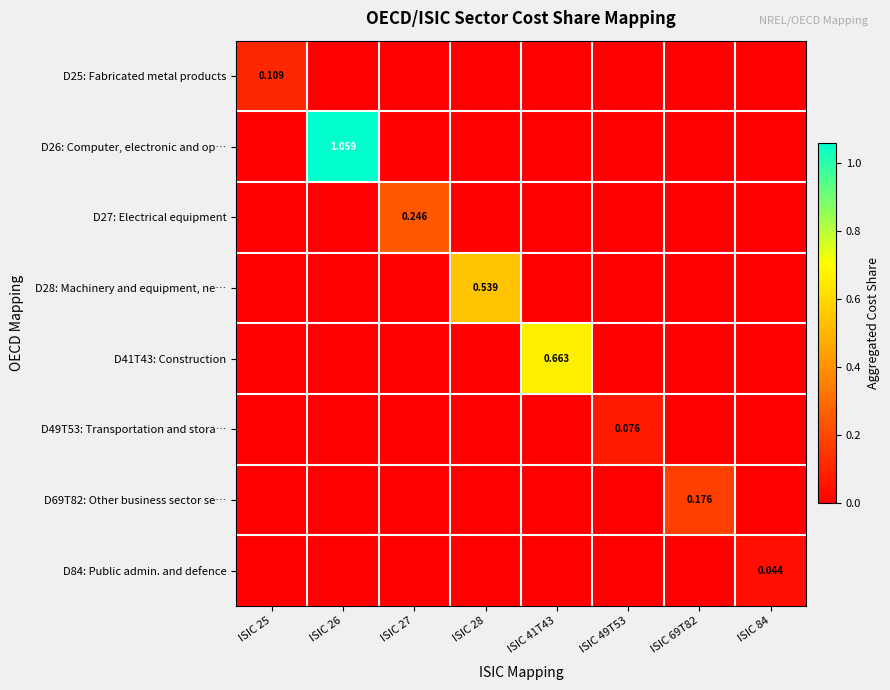

Is it true that D69T82: Other business sector se… equals 0.0 at ISIC 25?

True